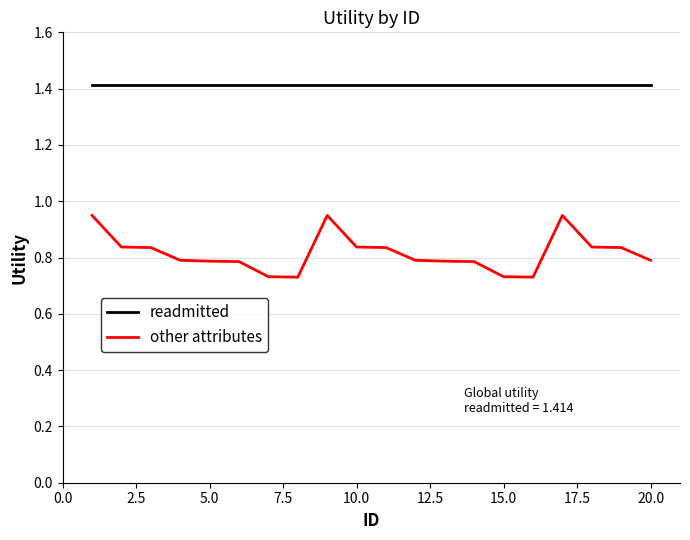

True or false: readmitted and other attributes intersect in this chart.

False